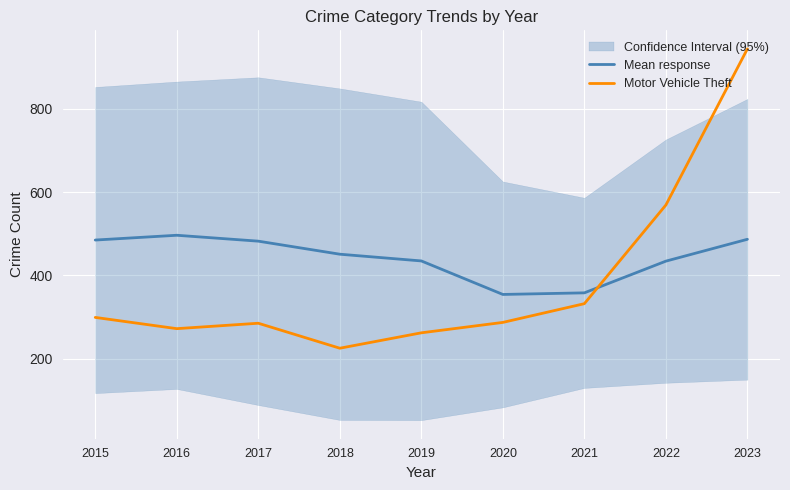

List the series in order of their overall mean, highest first.

Mean response, Motor Vehicle Theft